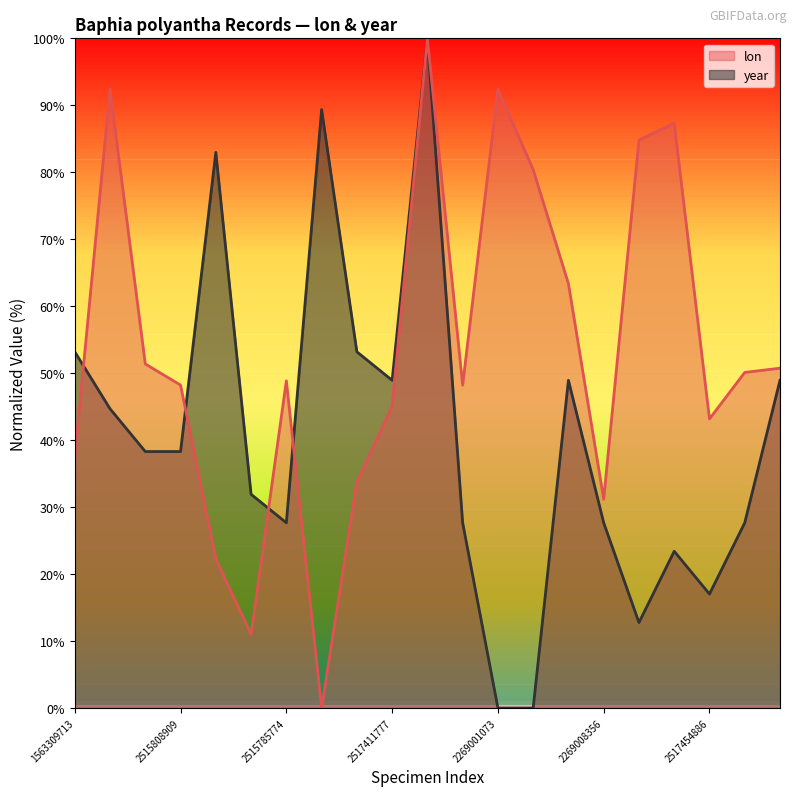

What is the spread (max minus min) of values at 2269000975?

80.4